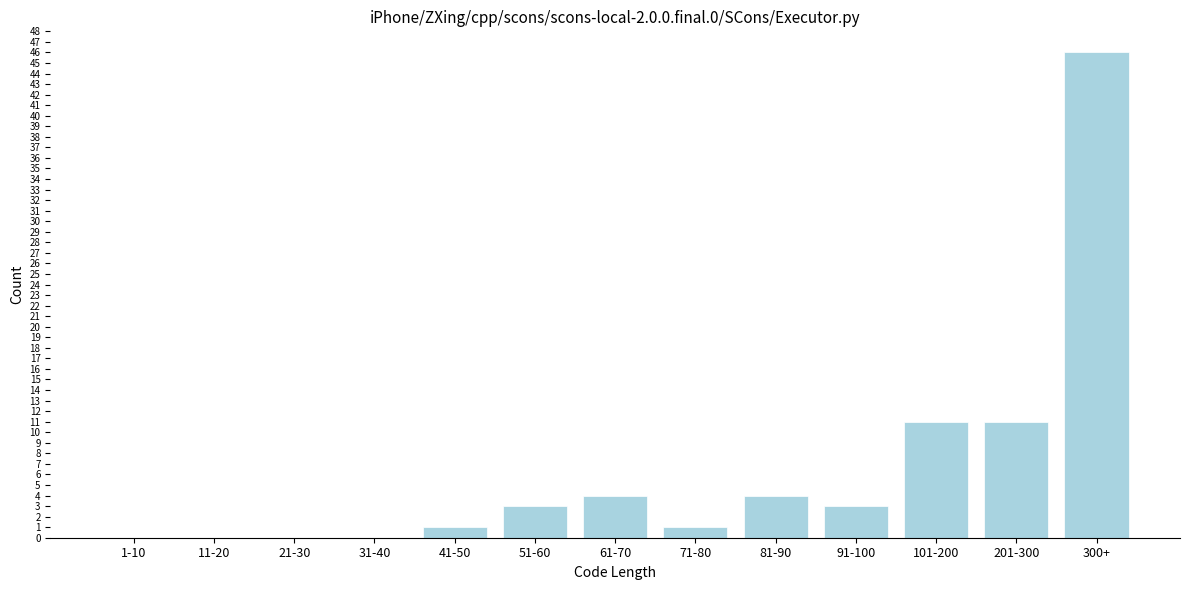

Reading left to right, transcribe all the data shown in this chart.

1-10=0	11-20=0	21-30=0	31-40=0	41-50=1	51-60=3	61-70=4	71-80=1	81-90=4	91-100=3	101-200=11	201-300=11	300+=46